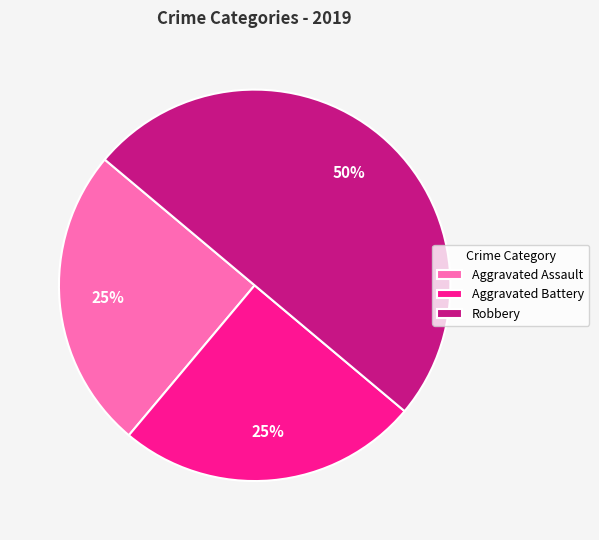

Between Aggravated Assault and Robbery, which is larger?

Robbery